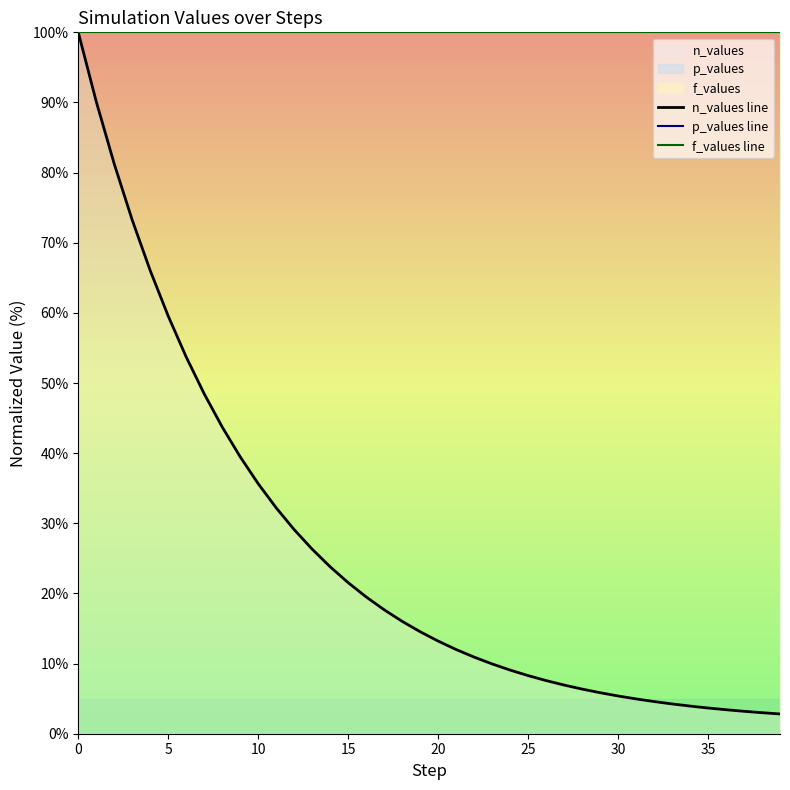

True or false: n_values line and f_values line cross at least once.

False